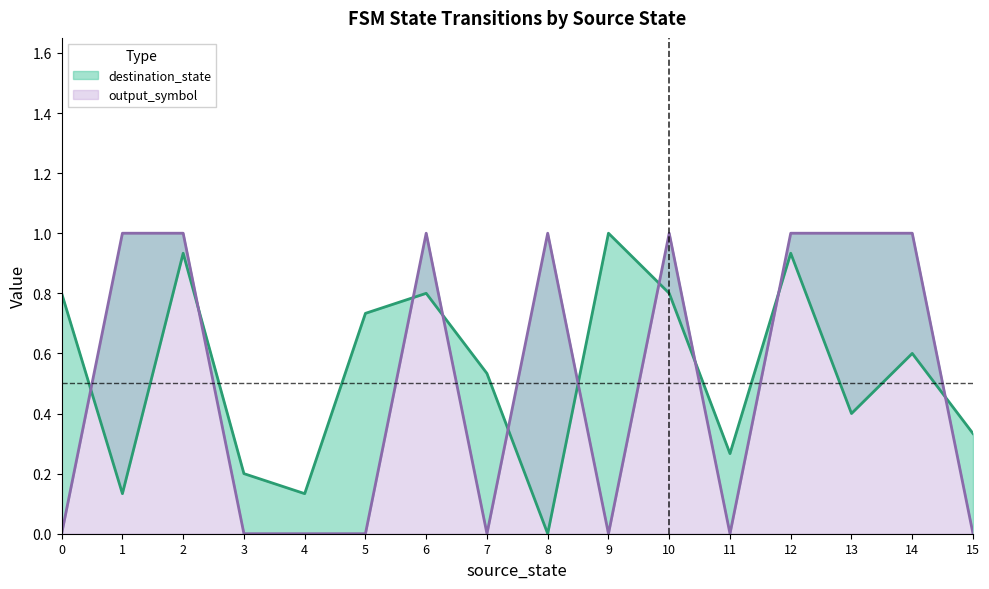

In output_symbol, how many points are higher than both neighbors (excluding endpoints)?

3